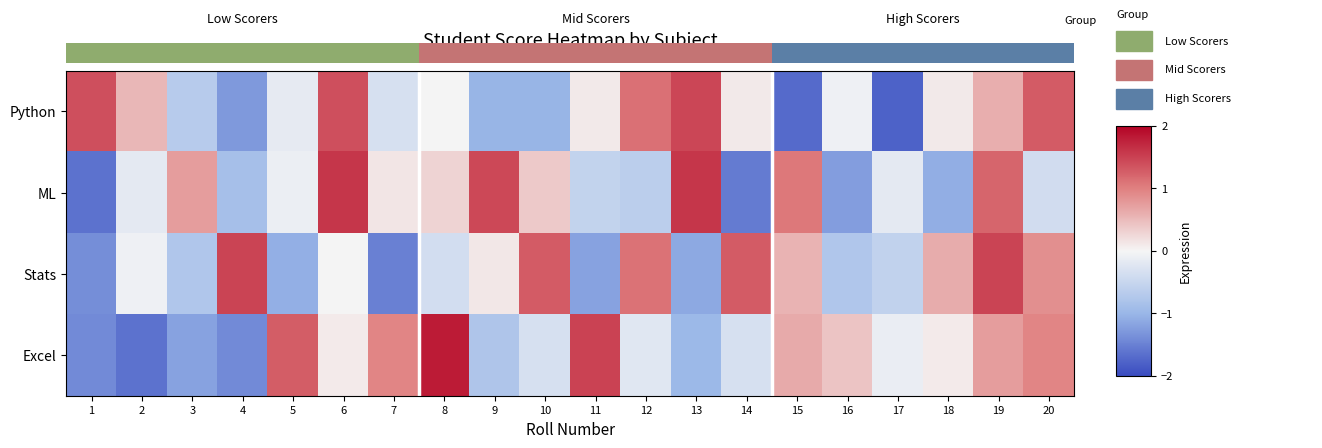

Which has a higher value, 19 or 3?

19